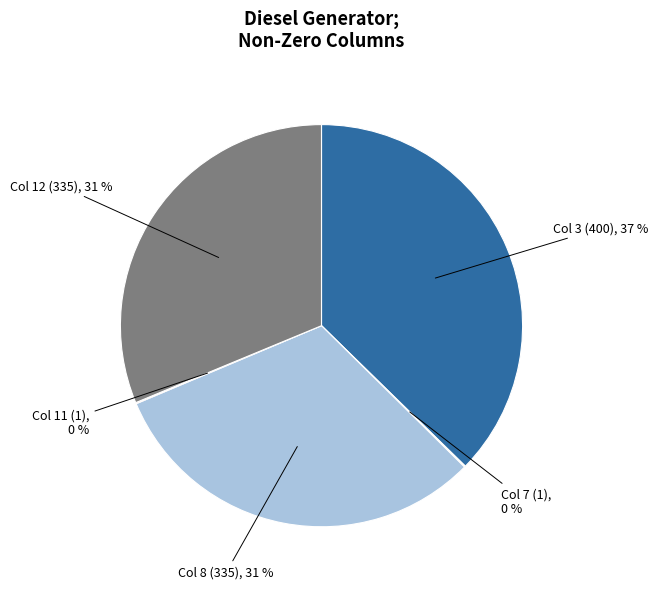

To the nearest percent, what is the average slice percentage?

20%